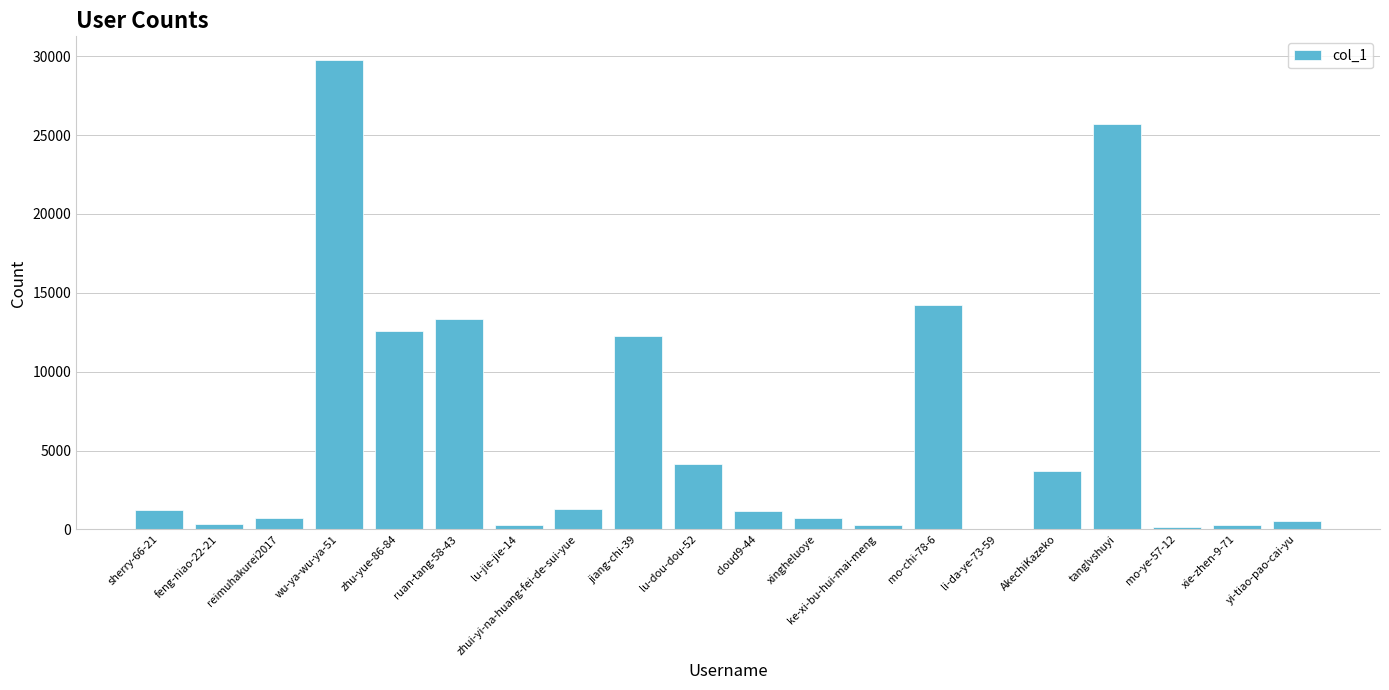

What is the maximum value shown in the chart?

29775